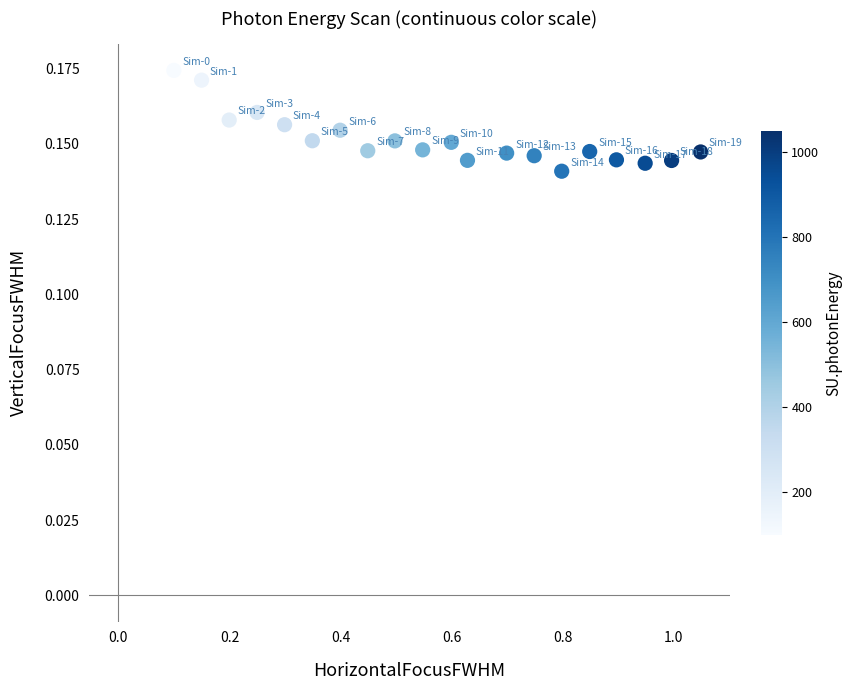

How many data points are displayed?

20